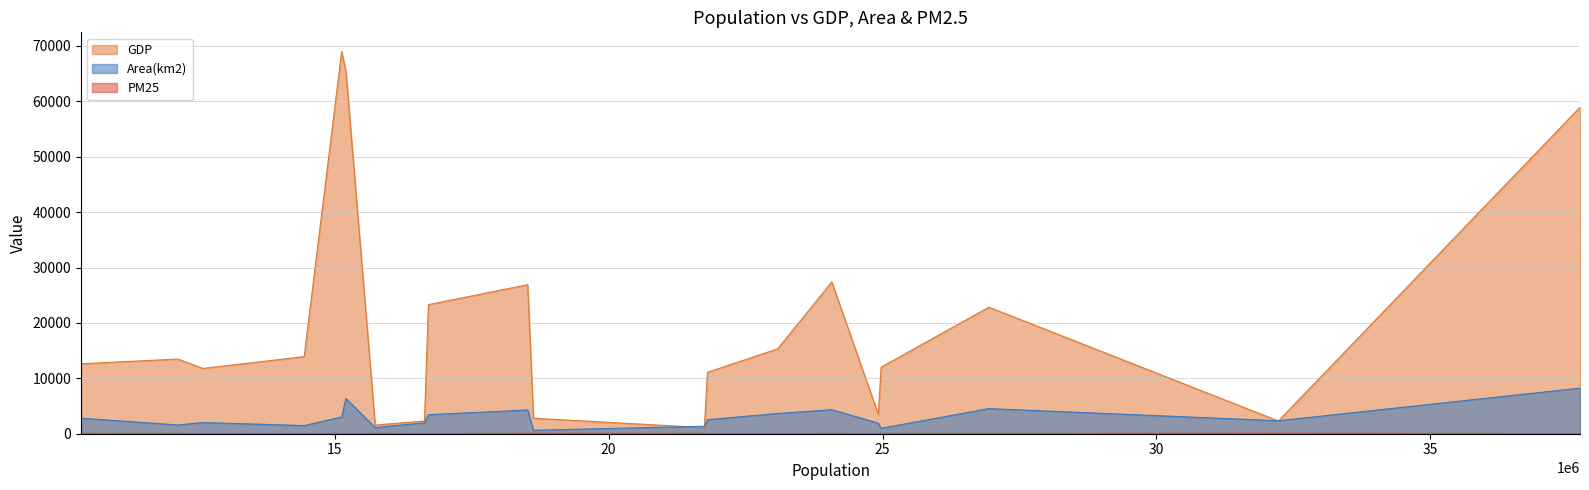

True or false: Area(km2) has a value of 5614.4 at 23086000.

False